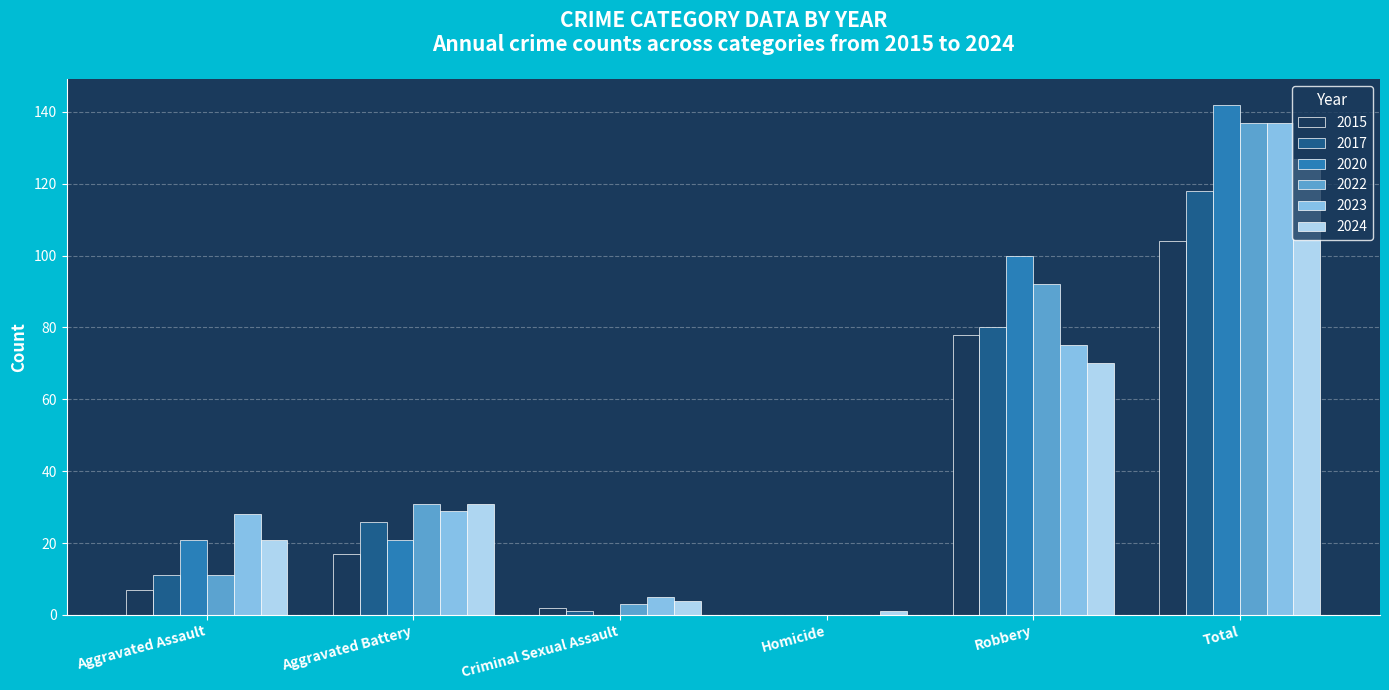

How many groups of bars are there?

6